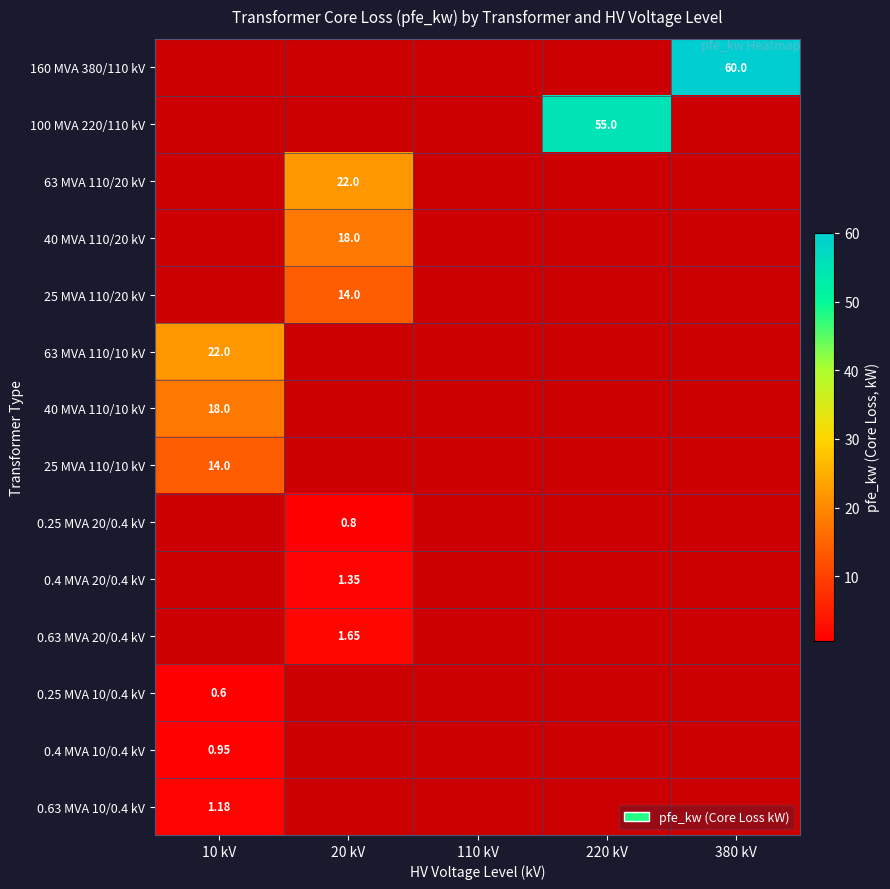

What is the average value of the 63 MVA 110/20 kV series?

4.4